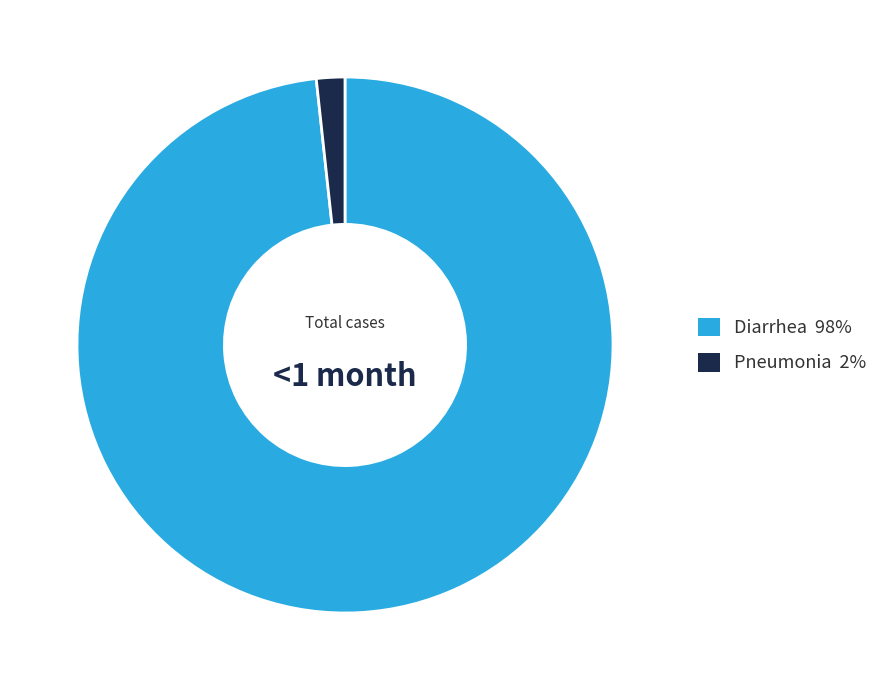

Is Pneumonia the majority of the pie?

No